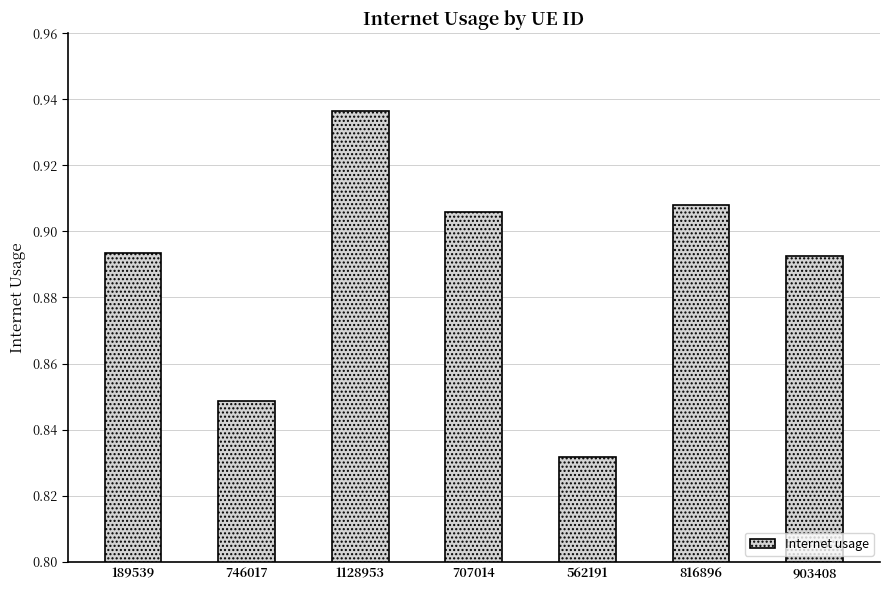

How many values are between 0 and 1?

7